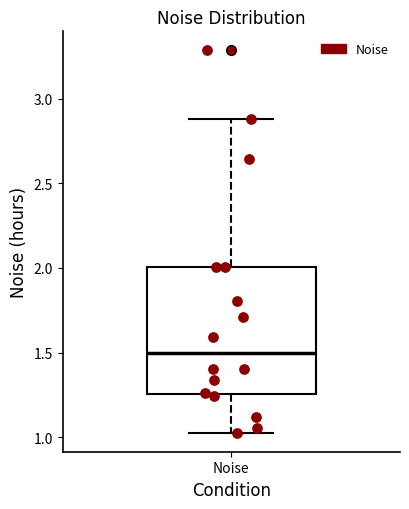

Read this box plot against the y-axis: the position of the median line, the range covered by the box, and the ends of both whiskers. The values are not printed on the chart, so give them approximately, as read against the axis.

median 1.50, box 1.25 to 2.00, whiskers 1.05 to 2.90